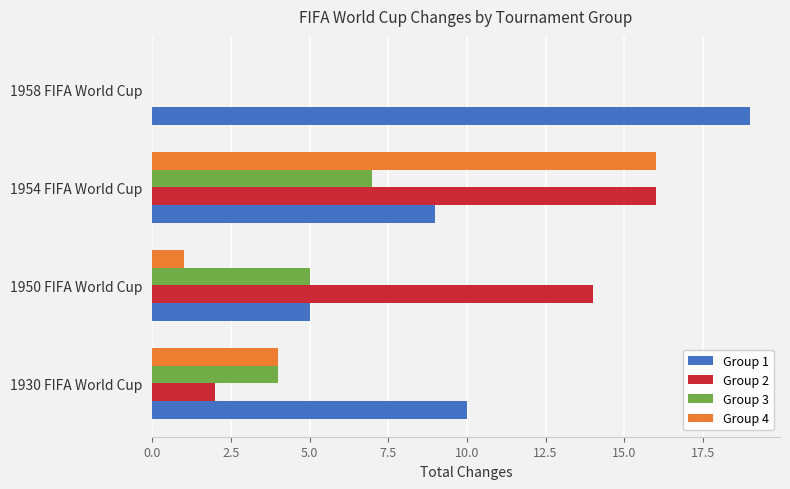

What is the total value across all series at 1950 FIFA World Cup?

25